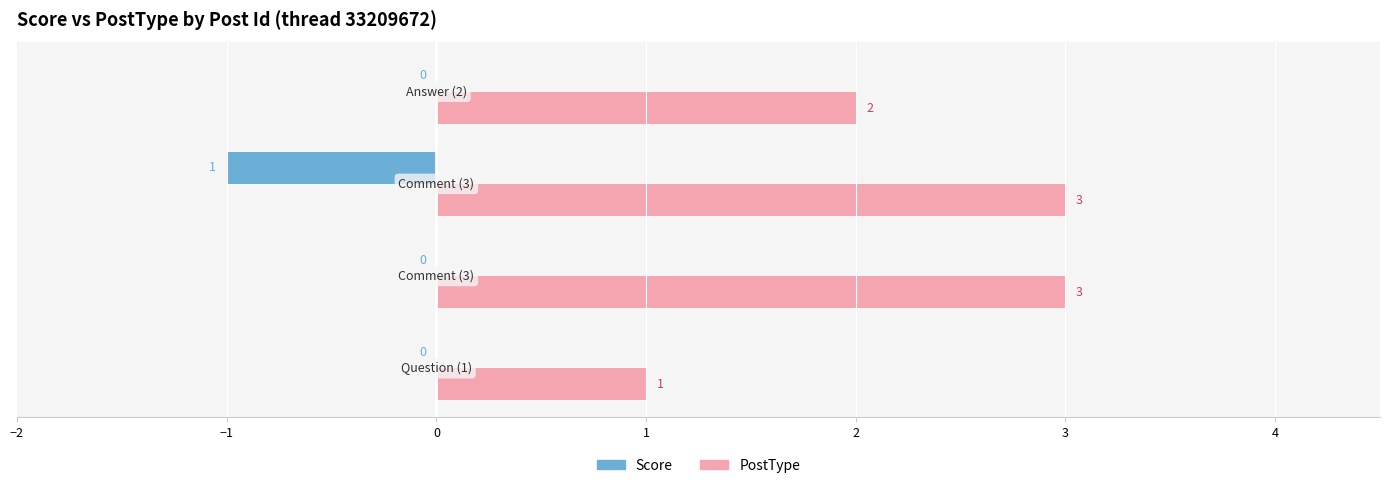

What is the greatest value displayed?

3